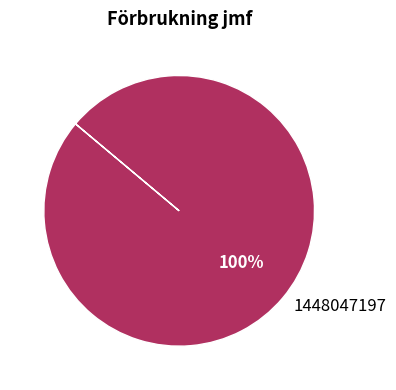

The 1448047197 slice represents 100% of the pie. True or false?

True